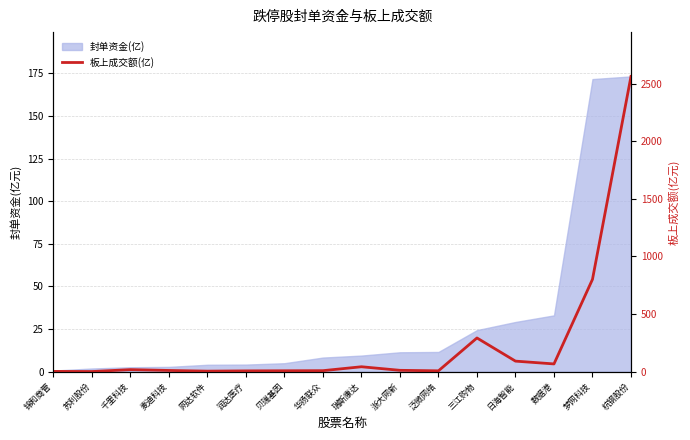

How many data points are less than 11?

8